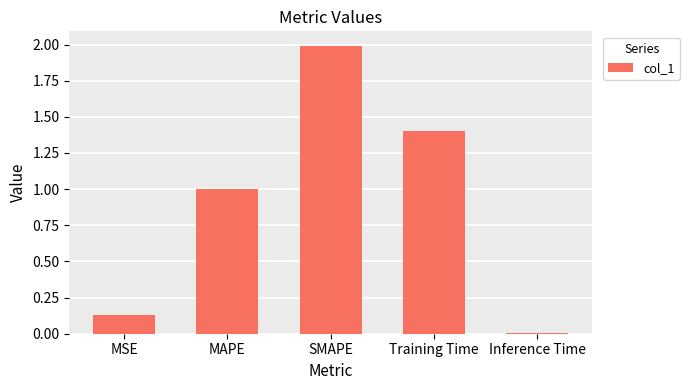

List the labels in order of value, largest first.

SMAPE, Training Time, MAPE, MSE, Inference Time